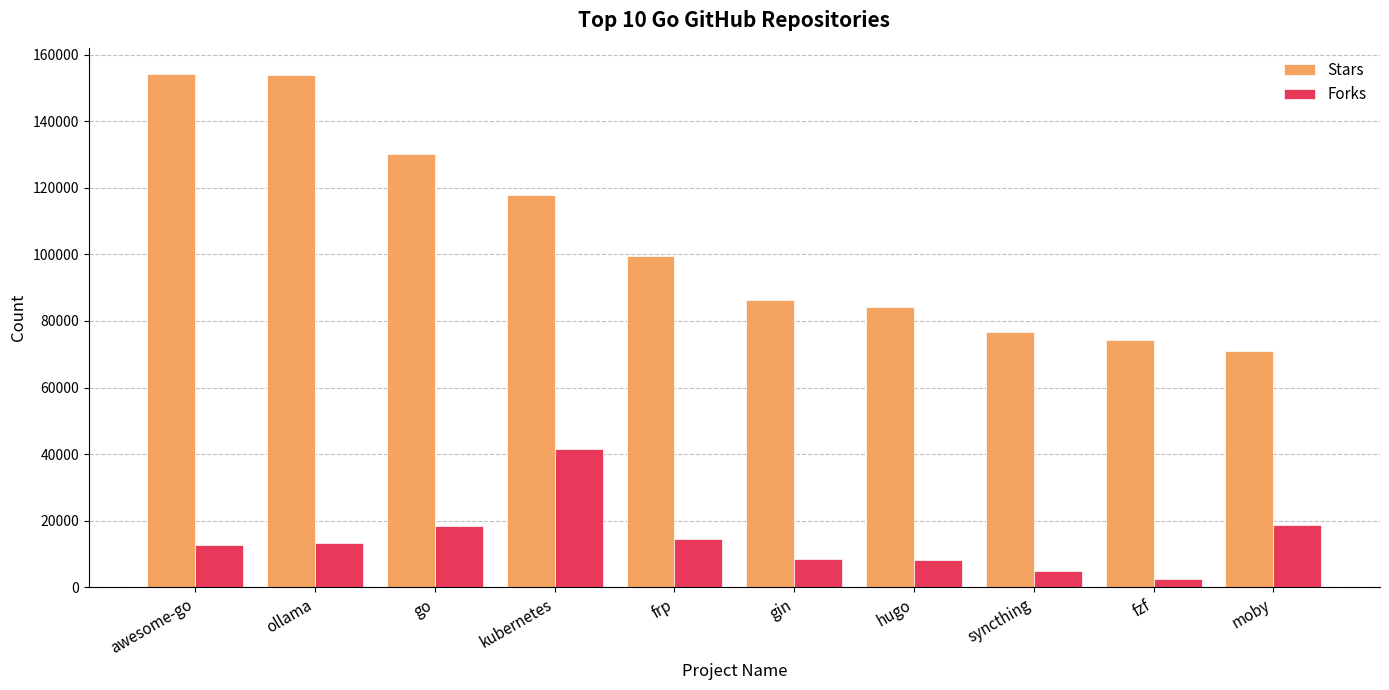

Which series has the widest spread of values?

Stars